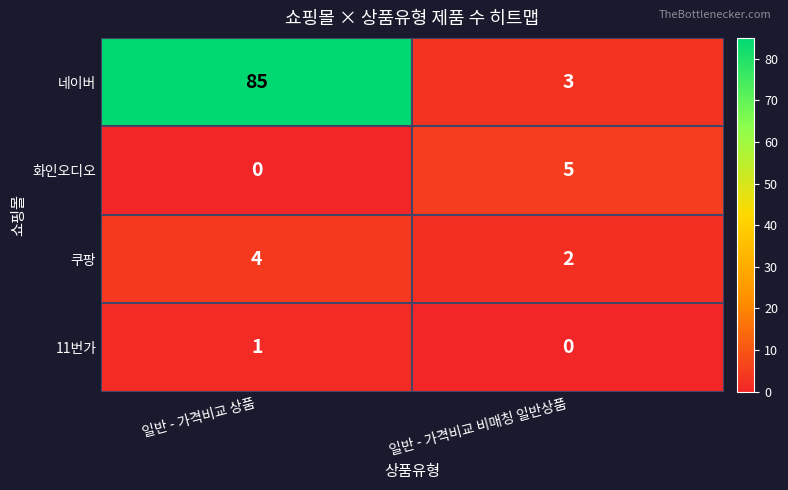

Reading left to right, transcribe all the data shown in this chart.

네이버: 일반 - 가격비교 상품=85	일반 - 가격비교 비매칭 일반상품=3
화인오디오: 일반 - 가격비교 상품=0	일반 - 가격비교 비매칭 일반상품=5
쿠팡: 일반 - 가격비교 상품=4	일반 - 가격비교 비매칭 일반상품=2
11번가: 일반 - 가격비교 상품=1	일반 - 가격비교 비매칭 일반상품=0